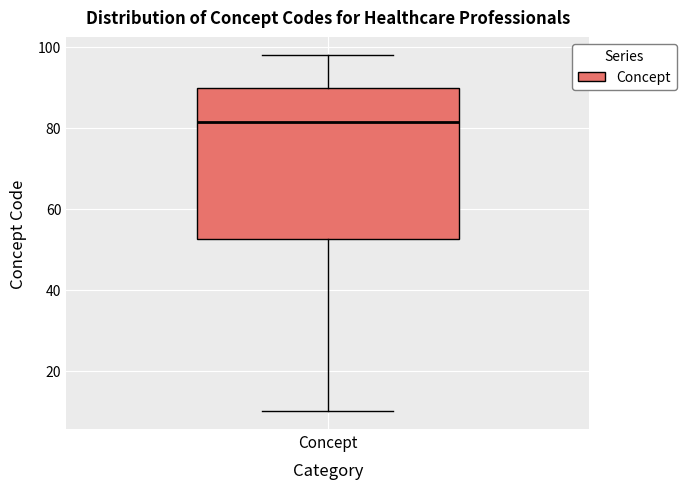

Where does the lower whisker of the box for Concept end on the y-axis? The values are not printed on the chart, so give them approximately, as read against the axis.

10